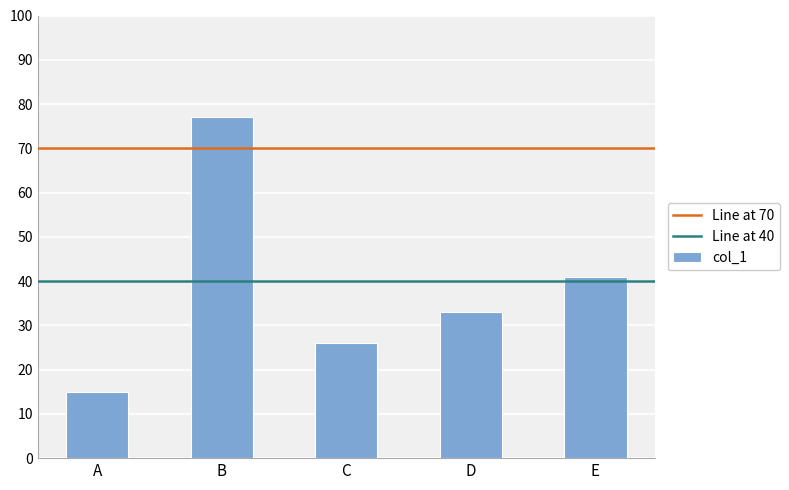

What is the change in value from B to D?

-44